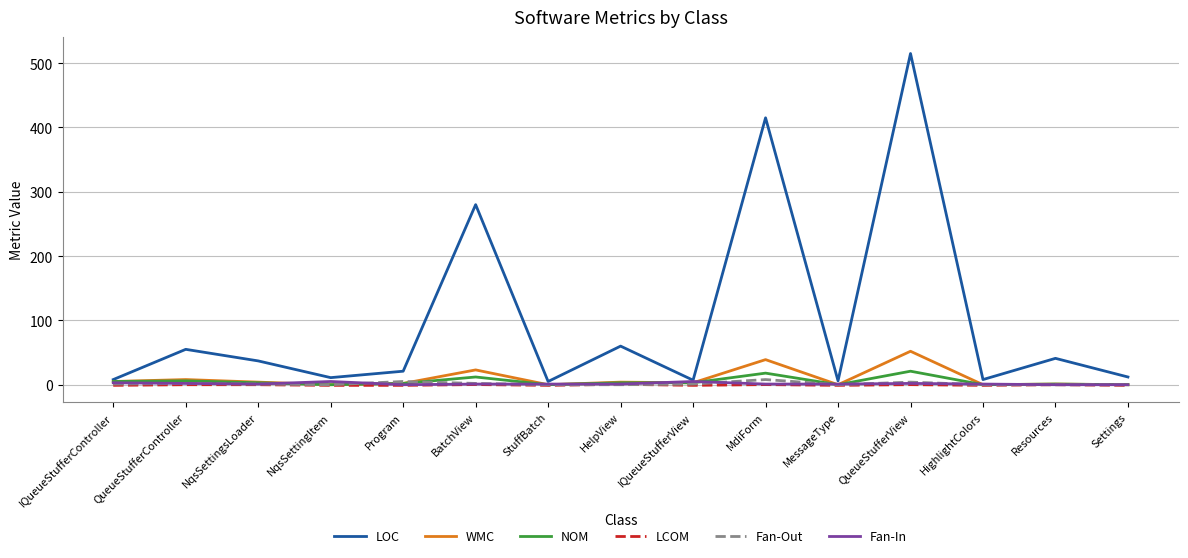

Is it true that LOC equals 515.0 at QueueStufferView?

True